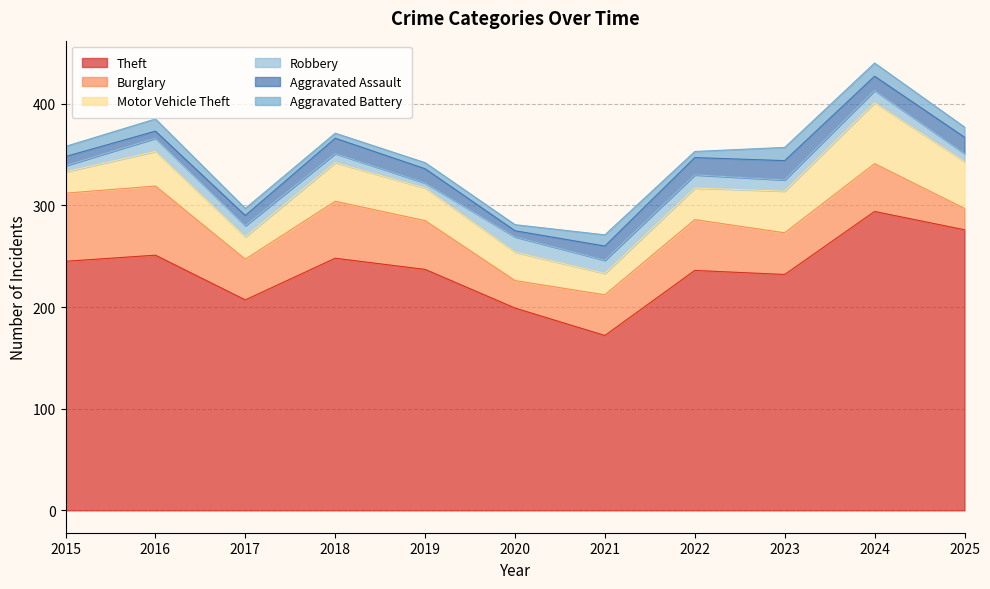

Reading right to left, extract all data points from this chart.

Theft: 276	294	232	236	172	199	237	248	207	251	245
Burglary: 21	47	41	50	40	27	48	56	40	68	67
Motor Vehicle Theft: 46	60	41	31	21	28	32	38	22	34	21
Robbery: 8	12	11	13	13	15	5	9	11	13	6
Aggravated Assault: 16	14	19	17	14	6	14	15	10	7	9
Aggravated Battery: 10	13	13	6	11	6	6	5	7	12	10